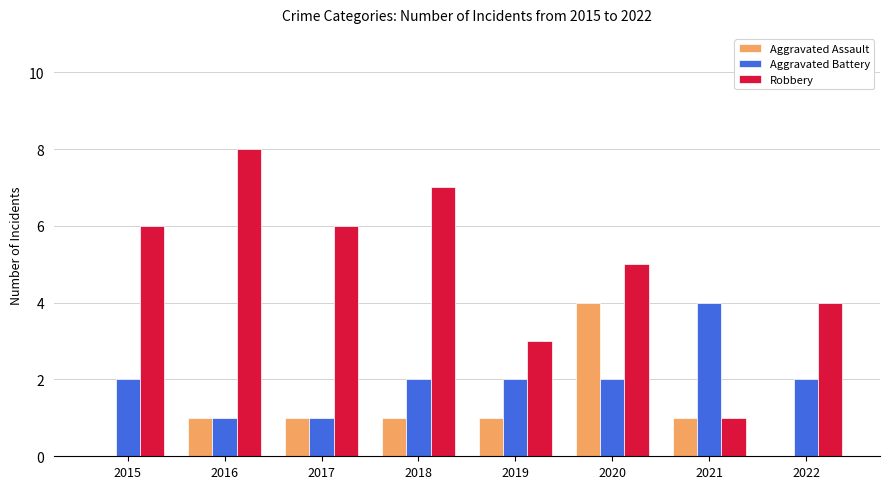

At which label is Robbery closest to 4?

2022